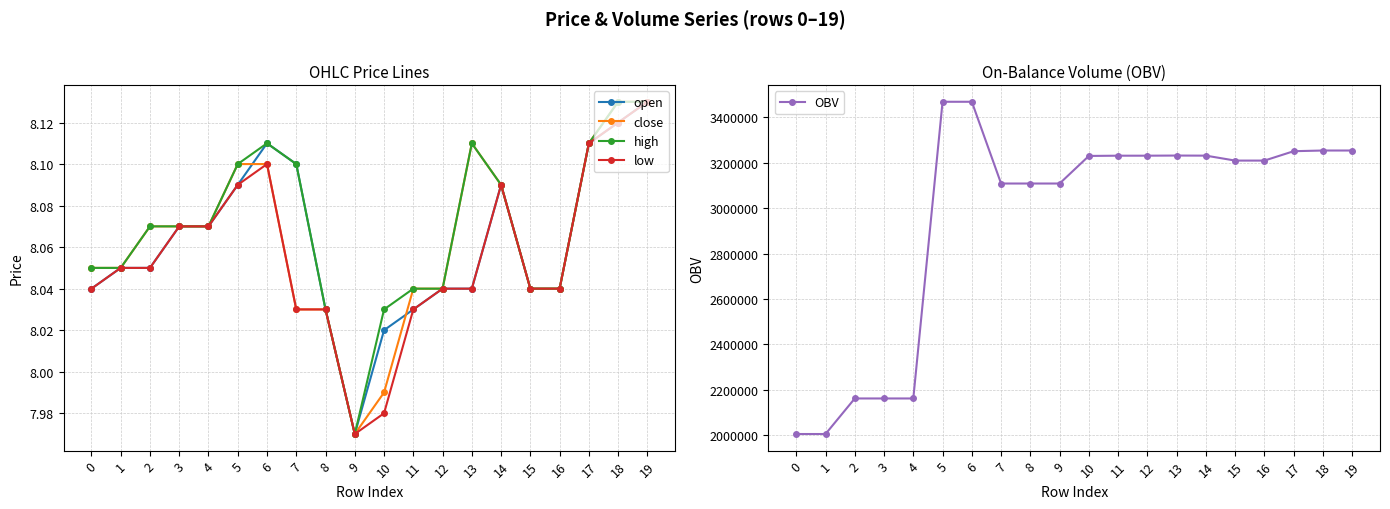

The value of close at 8 is 4.2. True or false?

False